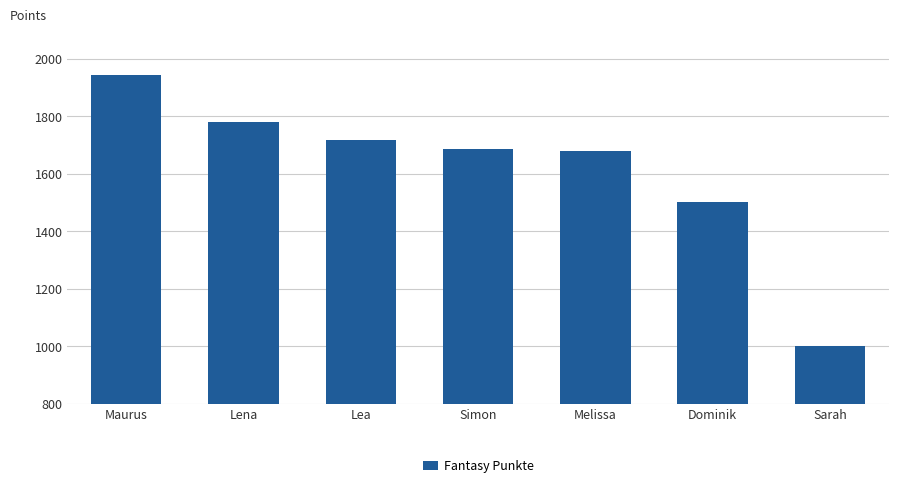

Are the bars horizontal?

No